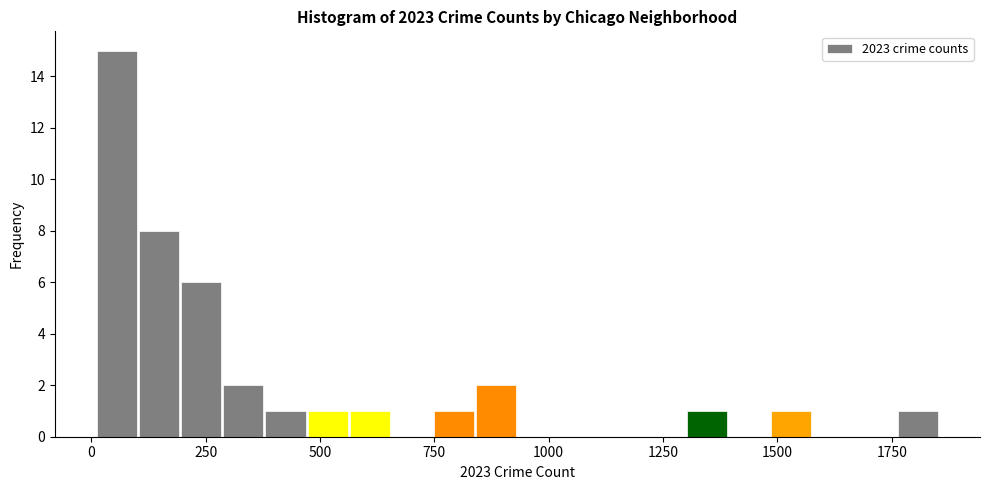

Around what value on the x-axis is the tallest bar? Give the approximate position of its centre, as read against the axis.

50